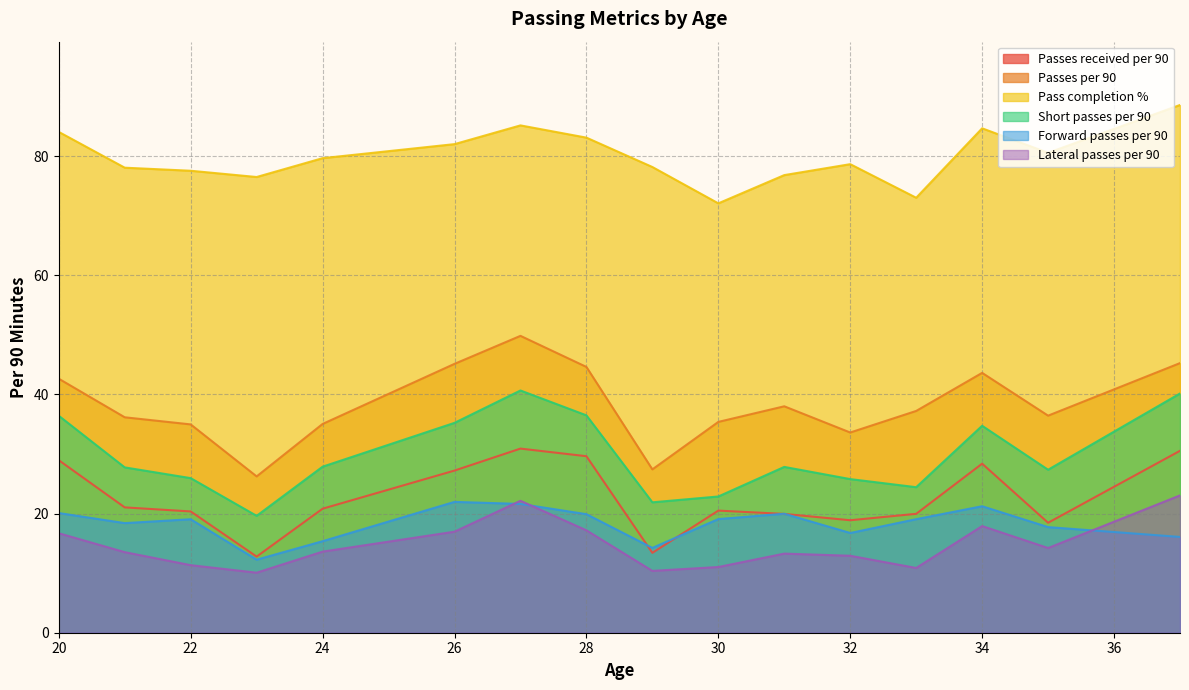

The Passes received per 90 series shows 47.7 at 12. True or false?

False